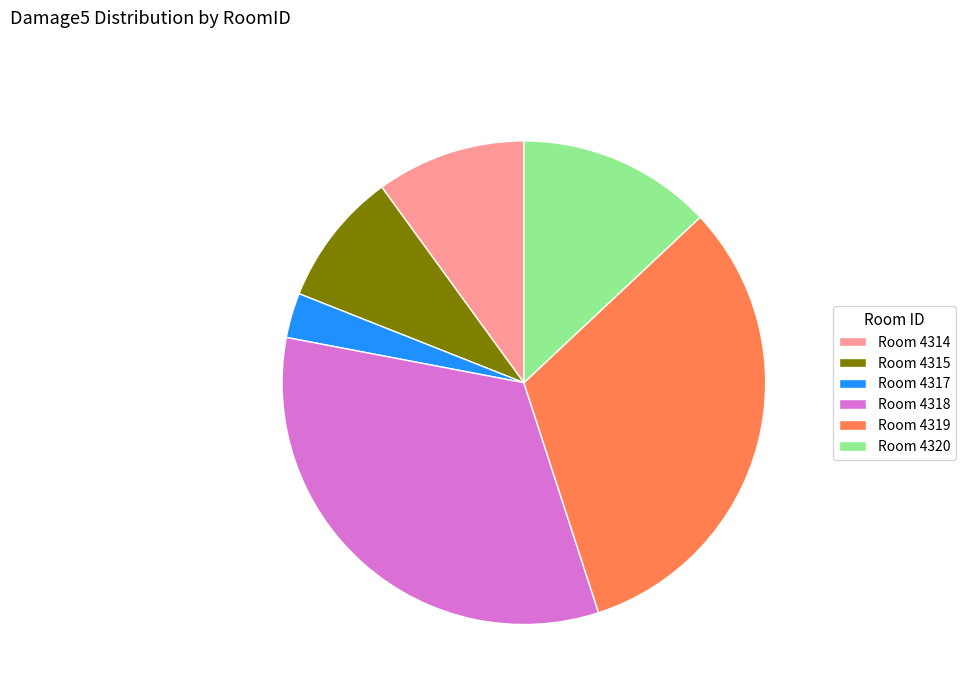

Is there any slice that represents more than half of the pie?

No